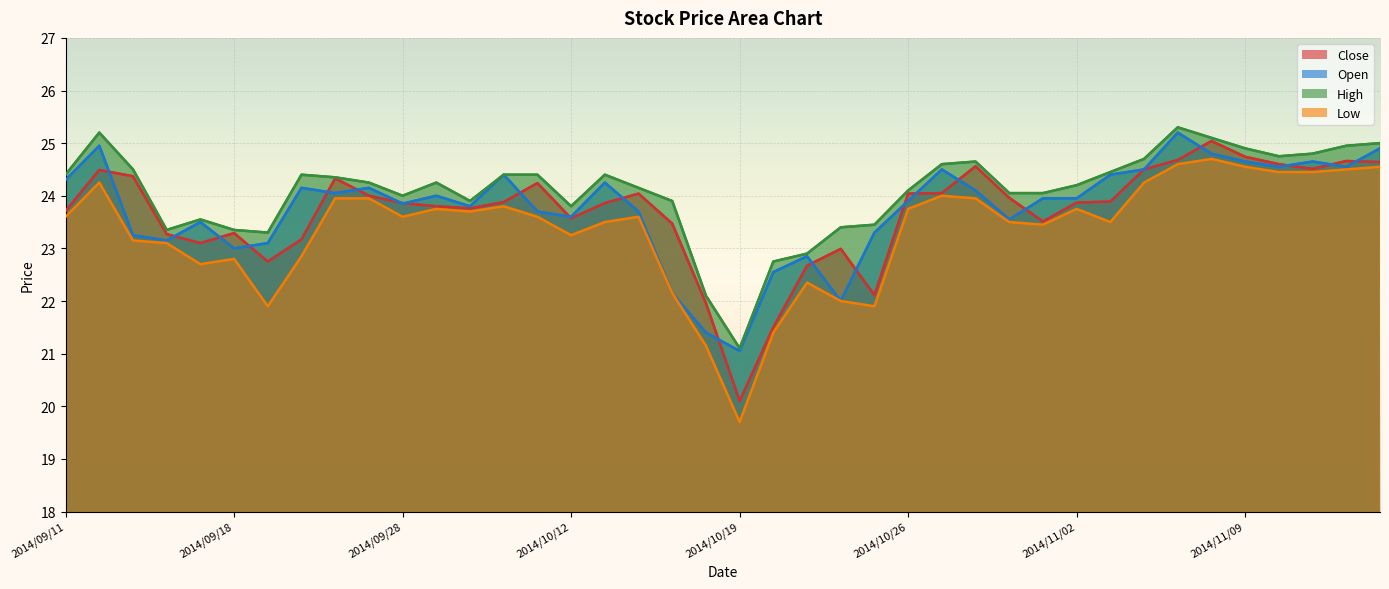

Which series has the widest spread of values?

Low